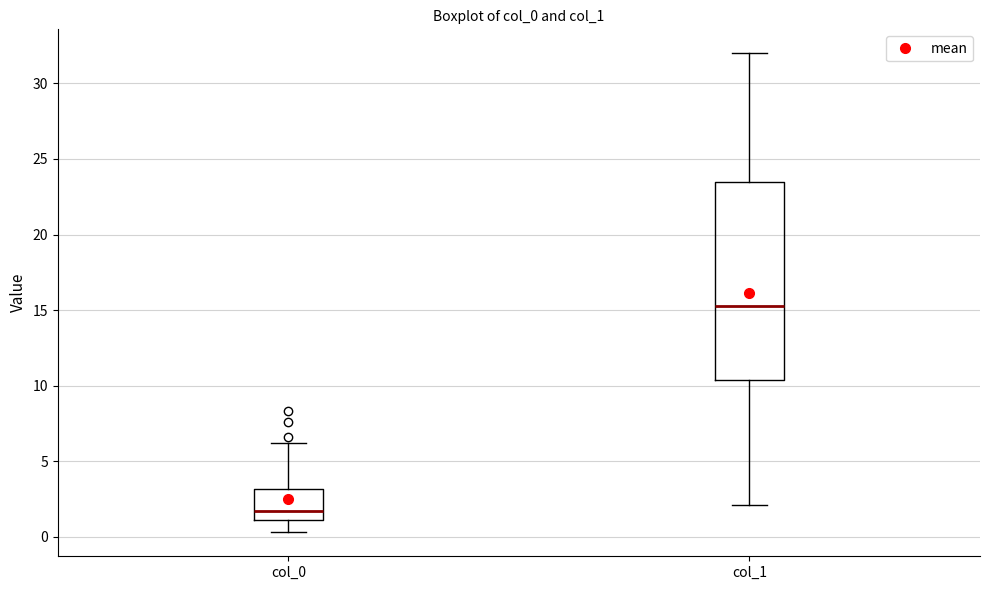

Reading left to right, transcribe this box plot: for each box, give where its median line is, the range the box spans, and where its two whiskers end, as read against the y-axis. The values are not printed on the chart, so give them approximately, as read against the axis.

col_0: median 1.5, box 1.0 to 3.0, whiskers 0.5 to 6.0
col_1: median 15.5, box 10.5 to 23.5, whiskers 2.0 to 32.0